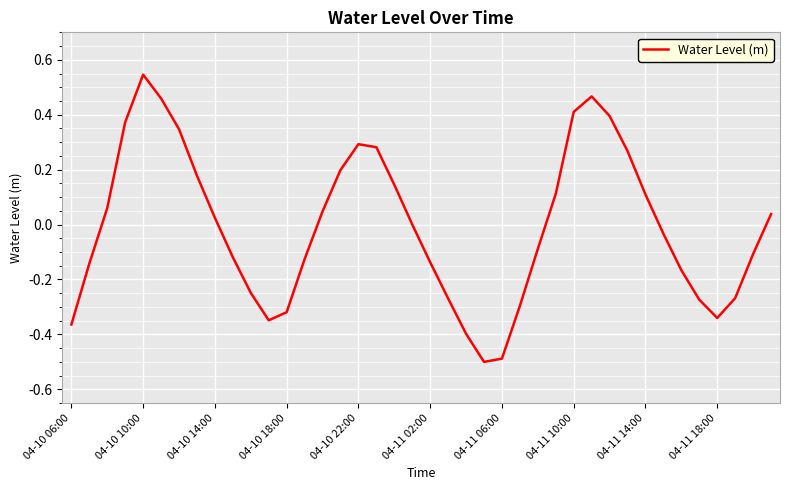

What is the difference between the maximum and minimum values?

1.0